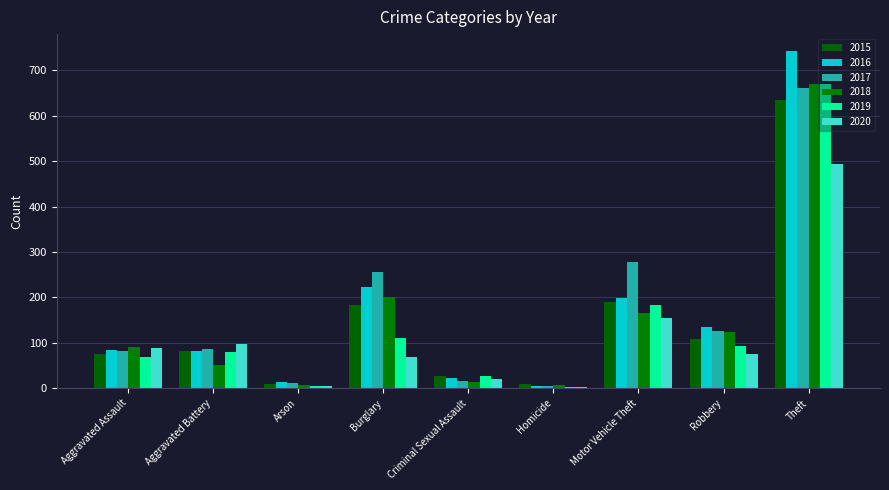

What is the greatest value displayed?

743